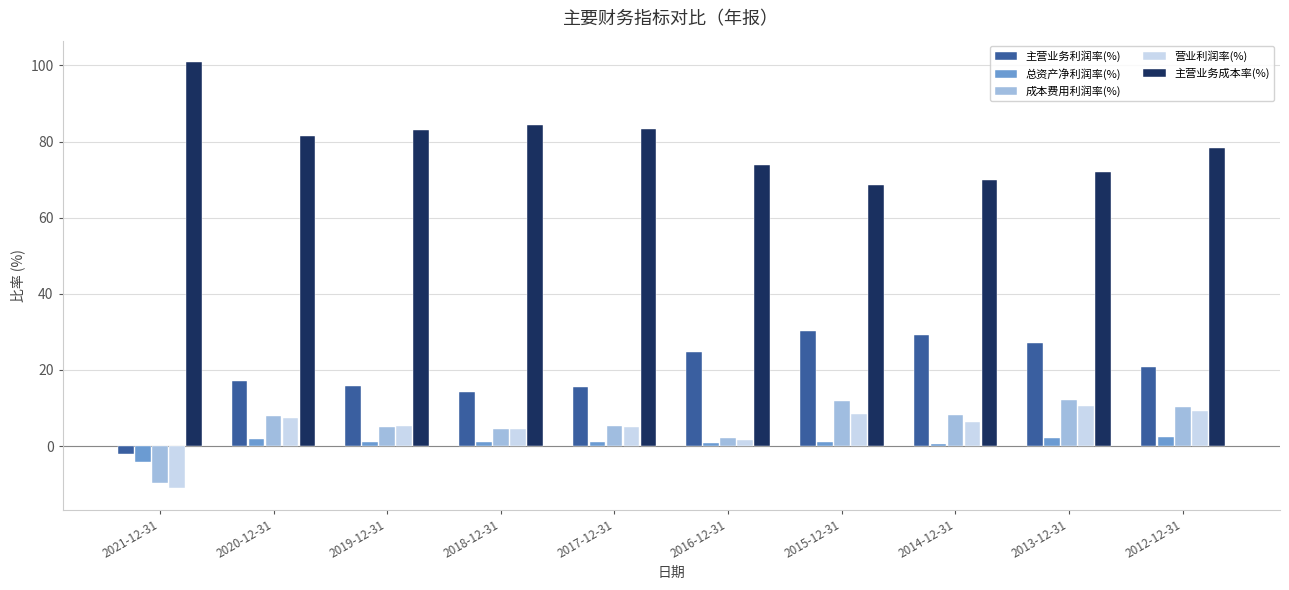

Where does the 成本费用利润率(%) series first go above 8?

2020-12-31